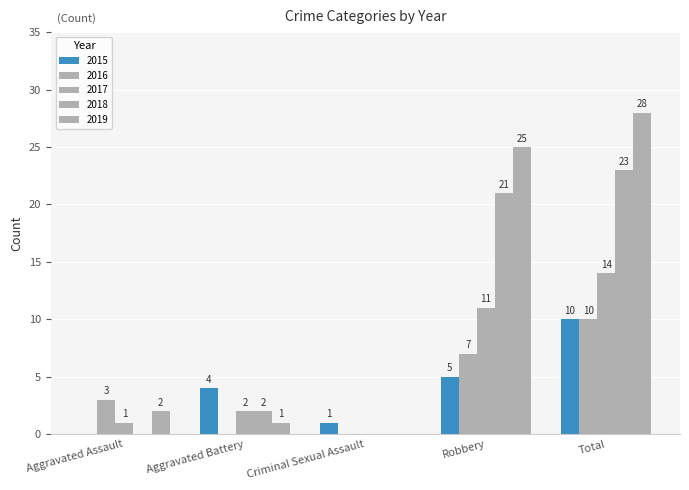

What is the difference between the maximum and second lowest values in the 2016 series?

10